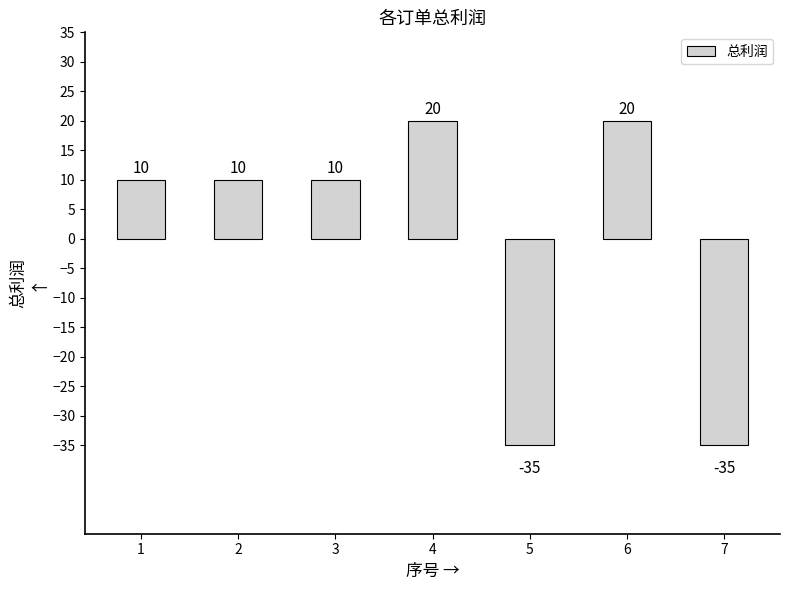

Reading left to right, extract all data points from this chart.

1=10	2=10	3=10	4=20	5=-35	6=20	7=-35